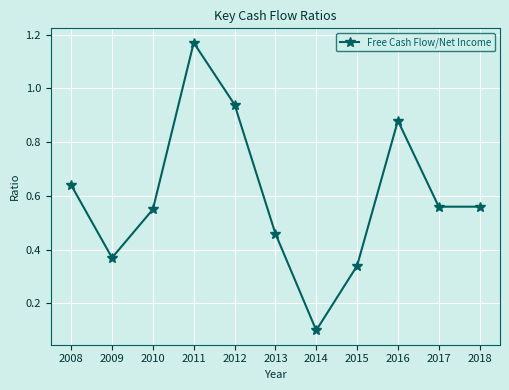

True or false: the data has more than 0 interior local peaks.

True